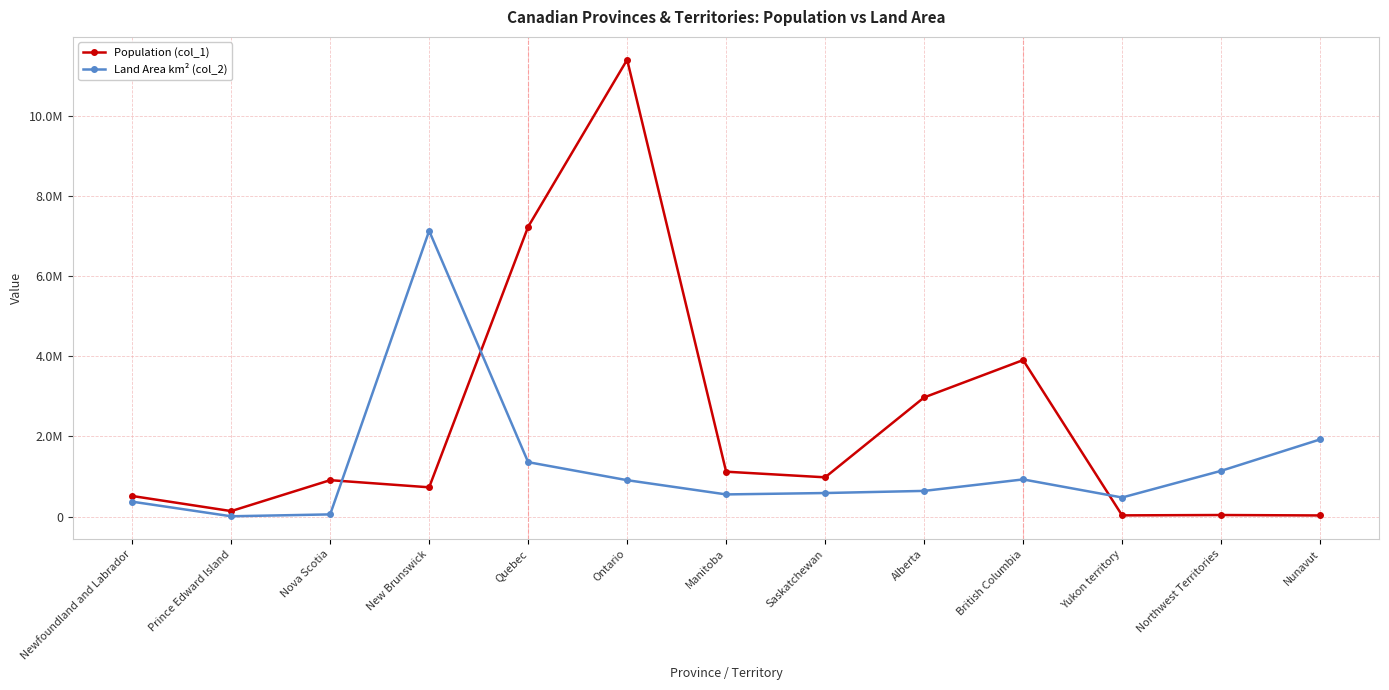

What are all the series names shown in the legend?

Population (col_1), Land Area km² (col_2)